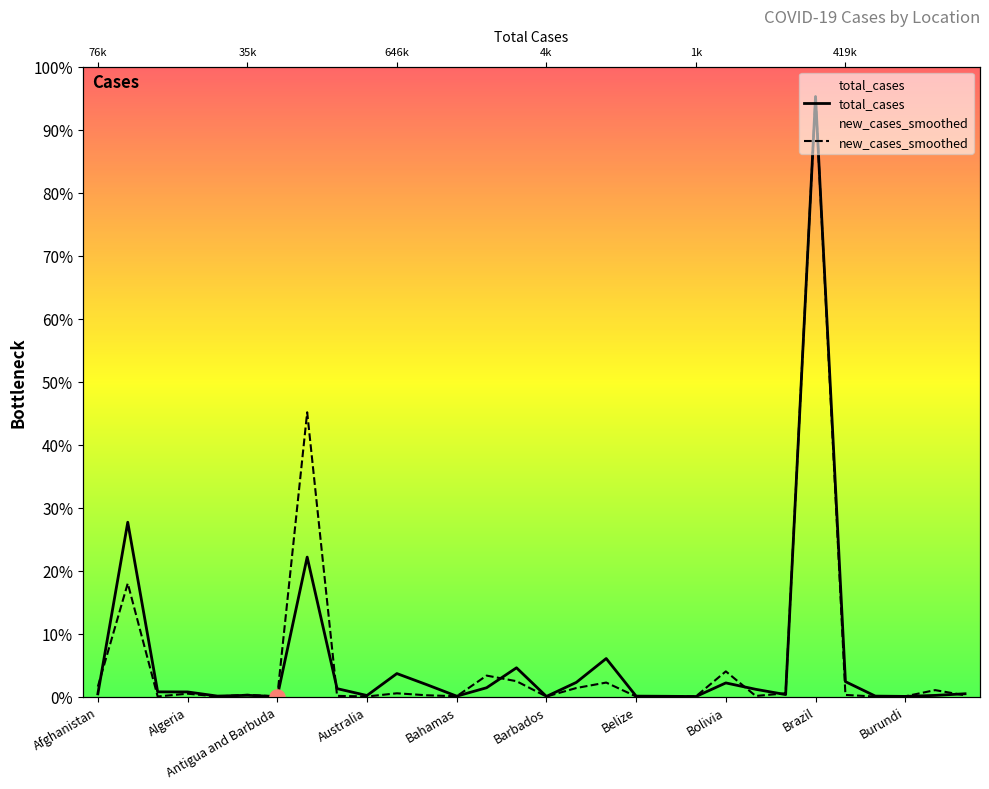

At how many categories does at least one series exceed 6796545?

2